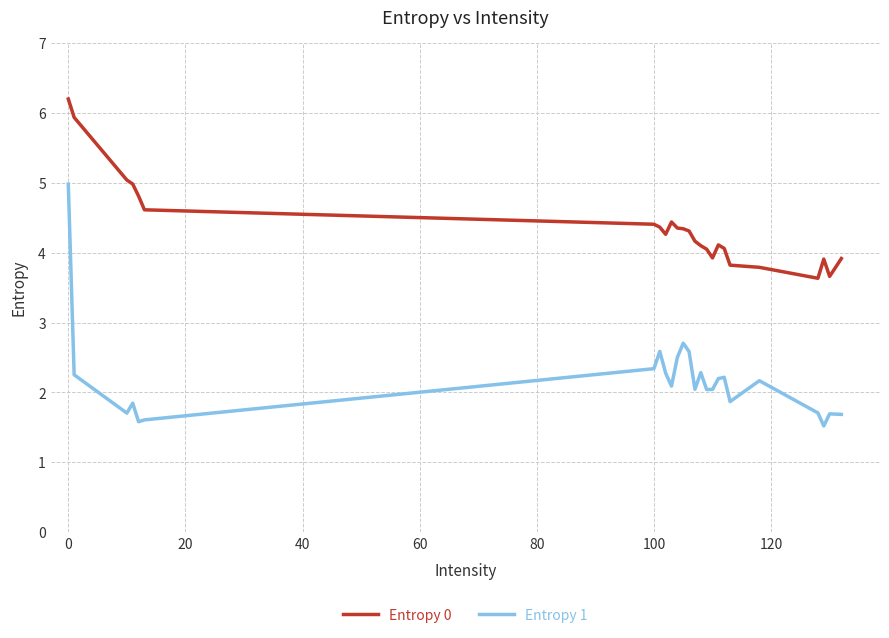

What is the difference between the maximum and minimum values in the Entropy 1 series?

3.5